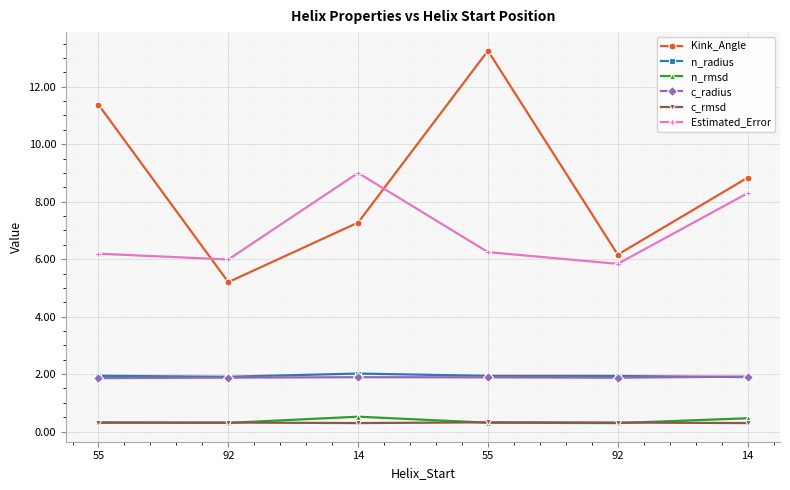

What is the difference between the c_radius values at 55 and 14?

0.1